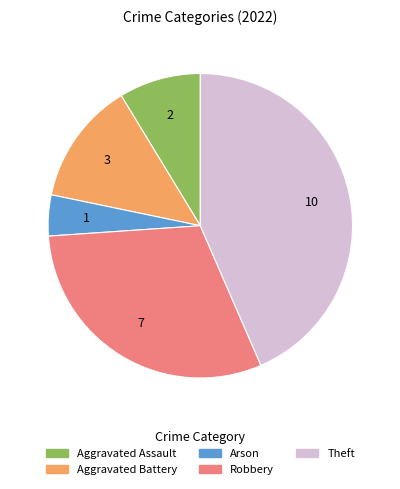

Rank the categories by value from lowest to highest.

Arson, Aggravated Assault, Aggravated Battery, Robbery, Theft